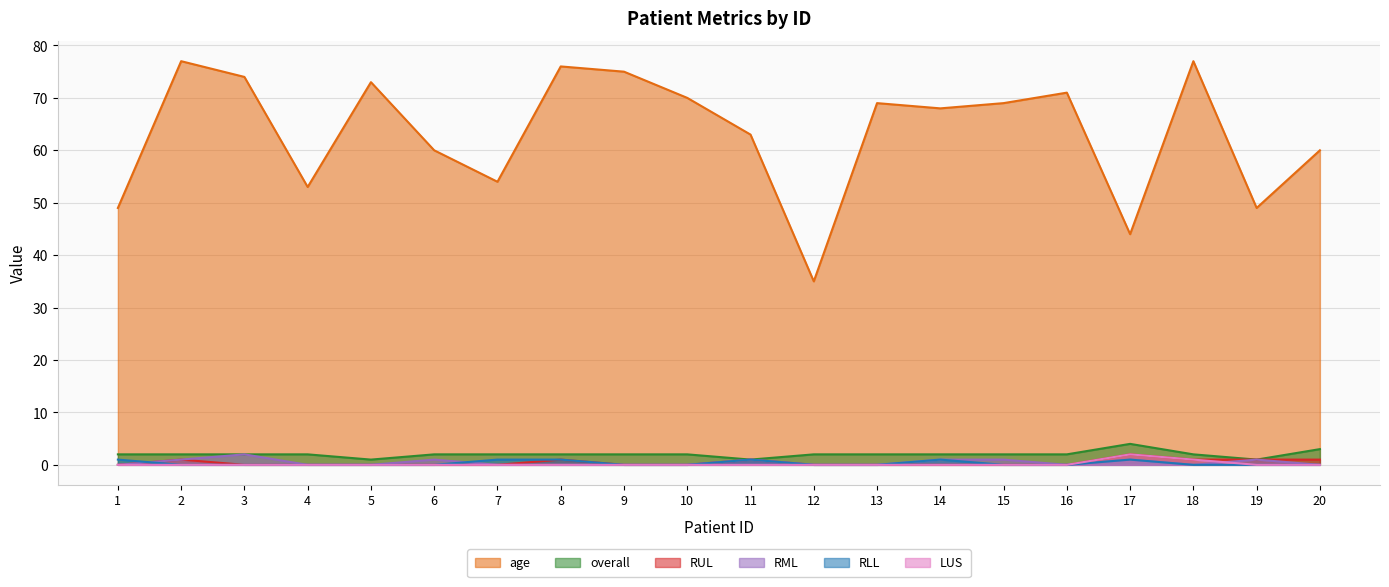

What is the total value across all series at 1?

52